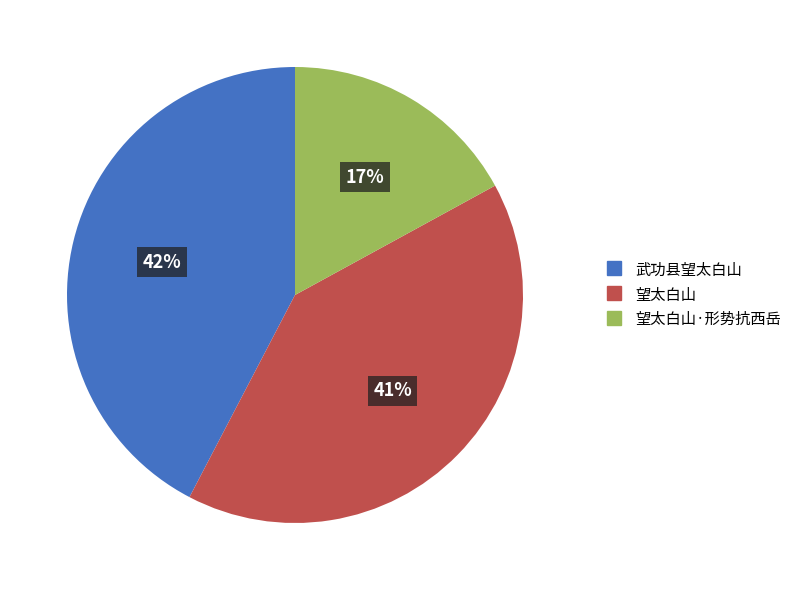

Does any single category account for the majority?

No